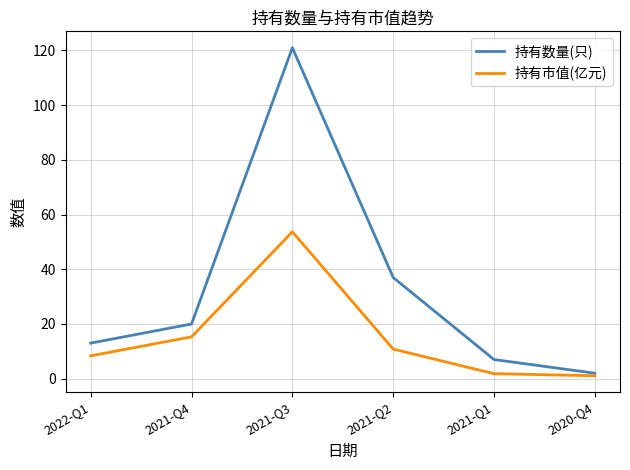

True or false: 持有市值(亿元) has more than 1 interior local peaks.

False